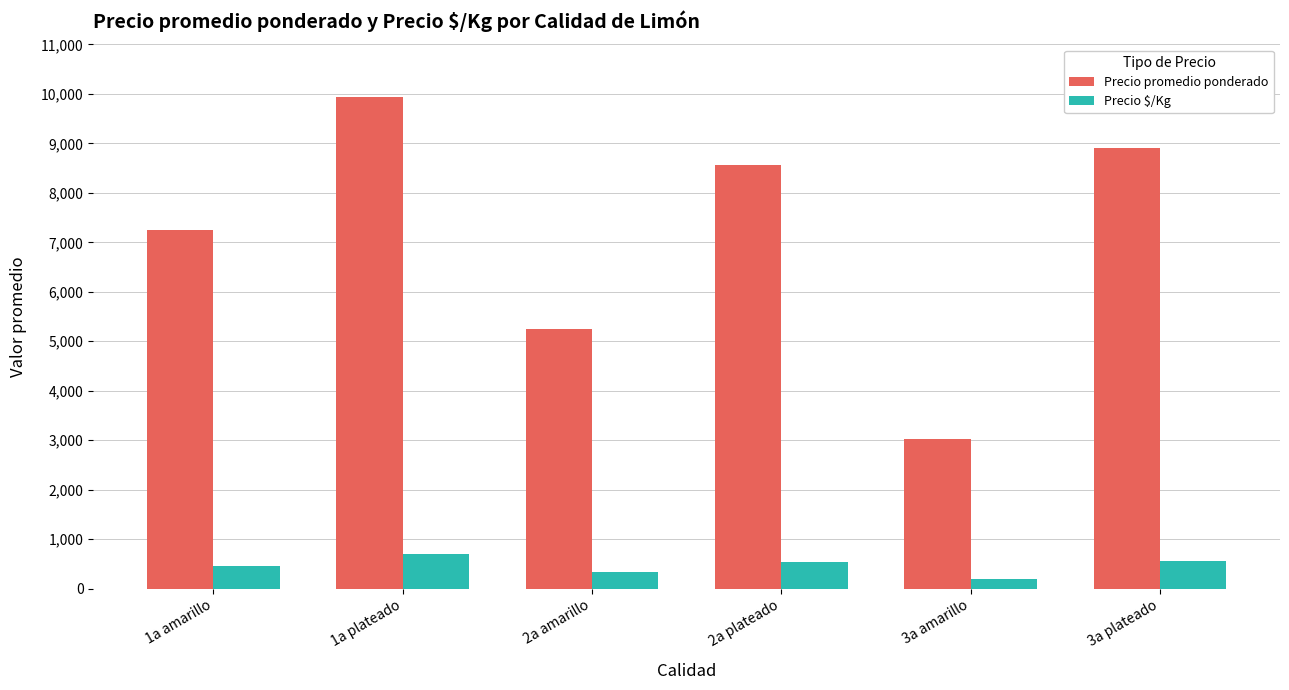

Which series changed the most between 2a amarillo and 3a plateado?

Precio promedio ponderado